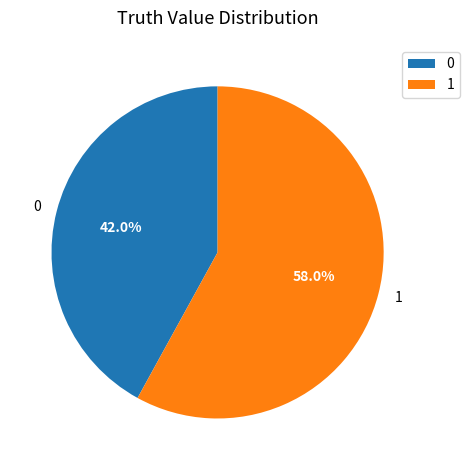

Is 1 the majority of the pie?

Yes